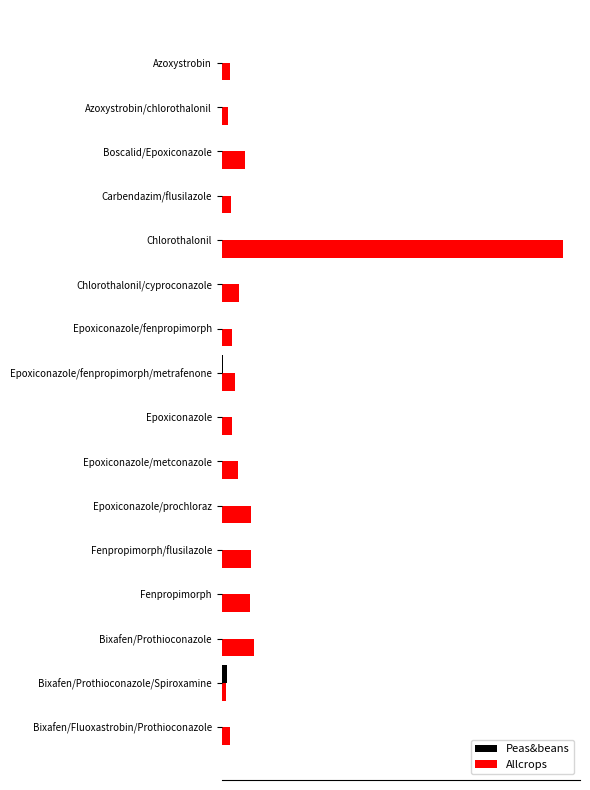

What are all the series names shown in the legend?

Peas&beans, Allcrops